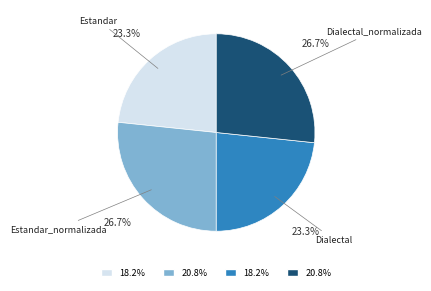

Does any single category account for the majority?

No